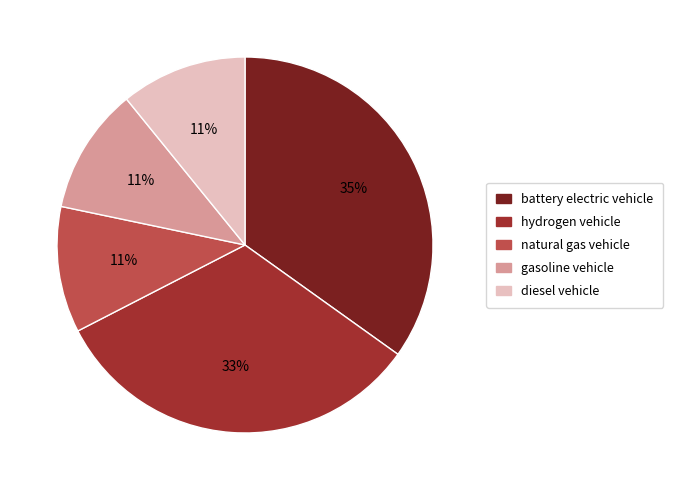

To the nearest percent, what is the difference between the largest and smallest slice percentages?

24%